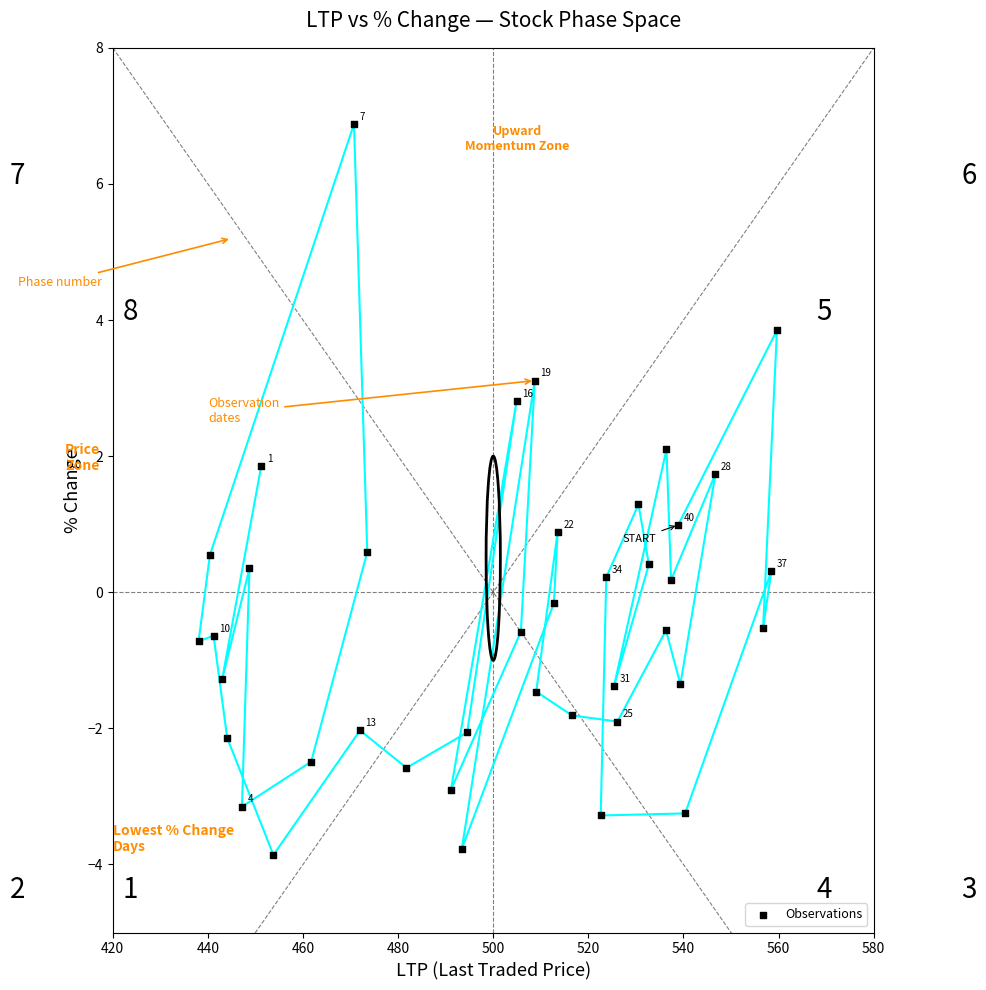

What is the range of X values (max minus min)?

121.6